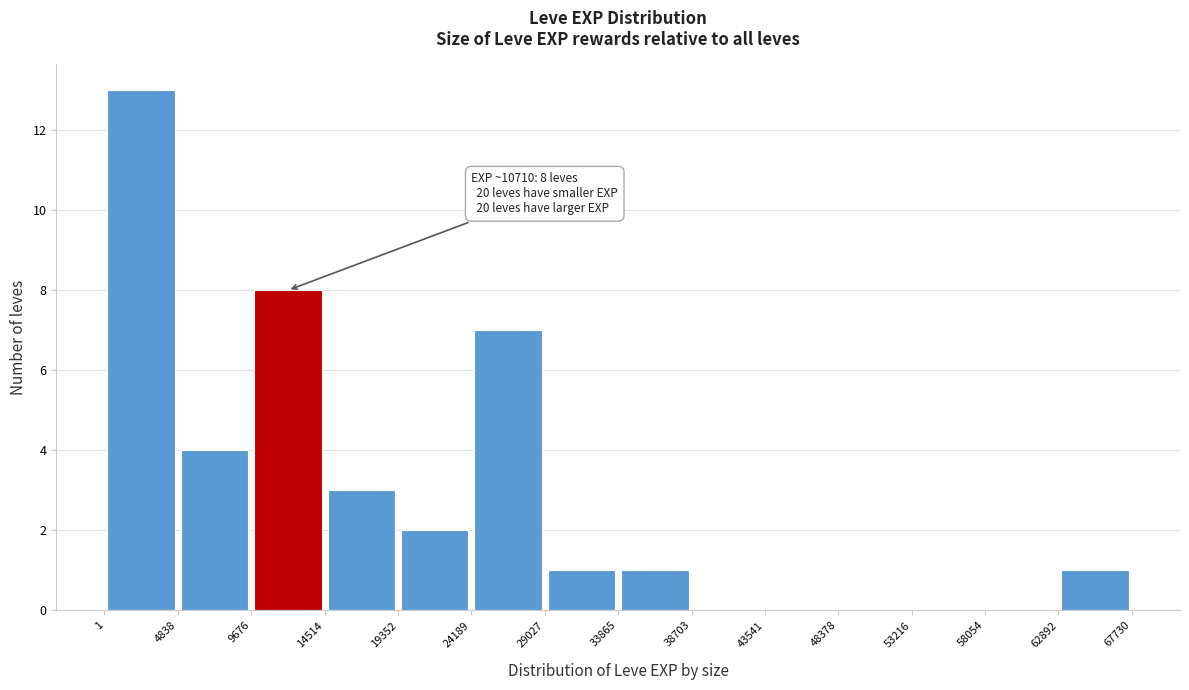

Over which range of the x-axis is the bar tallest?

1 to 4838